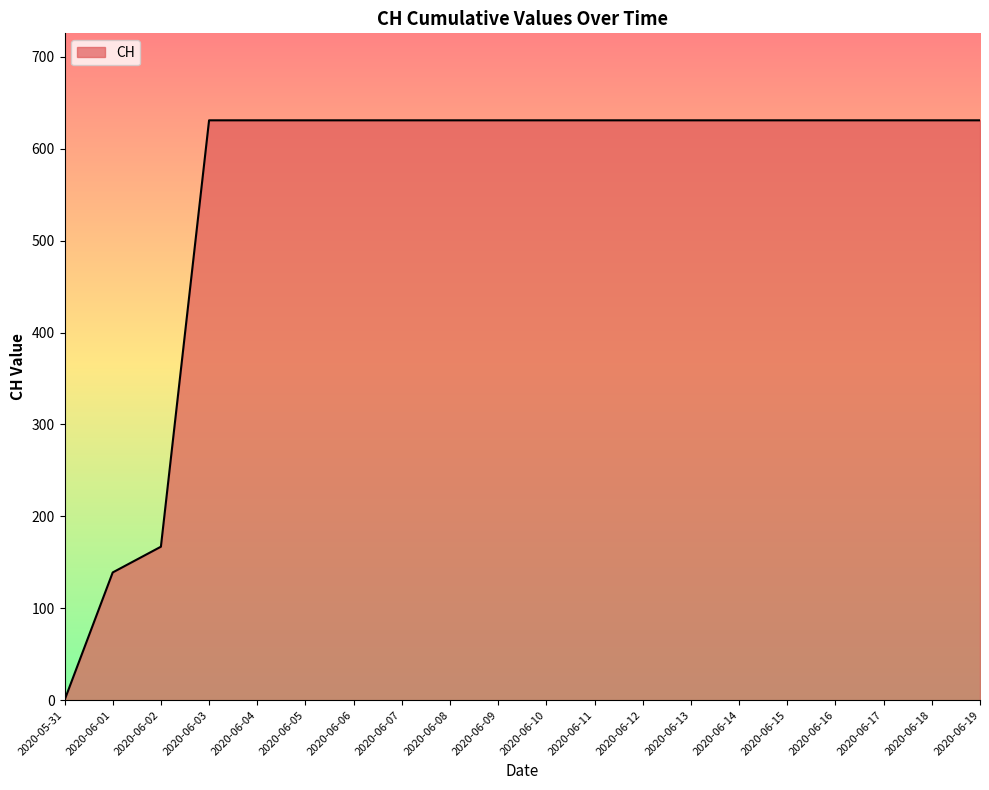

Where is the data nearest to the value 315?

2020-06-02